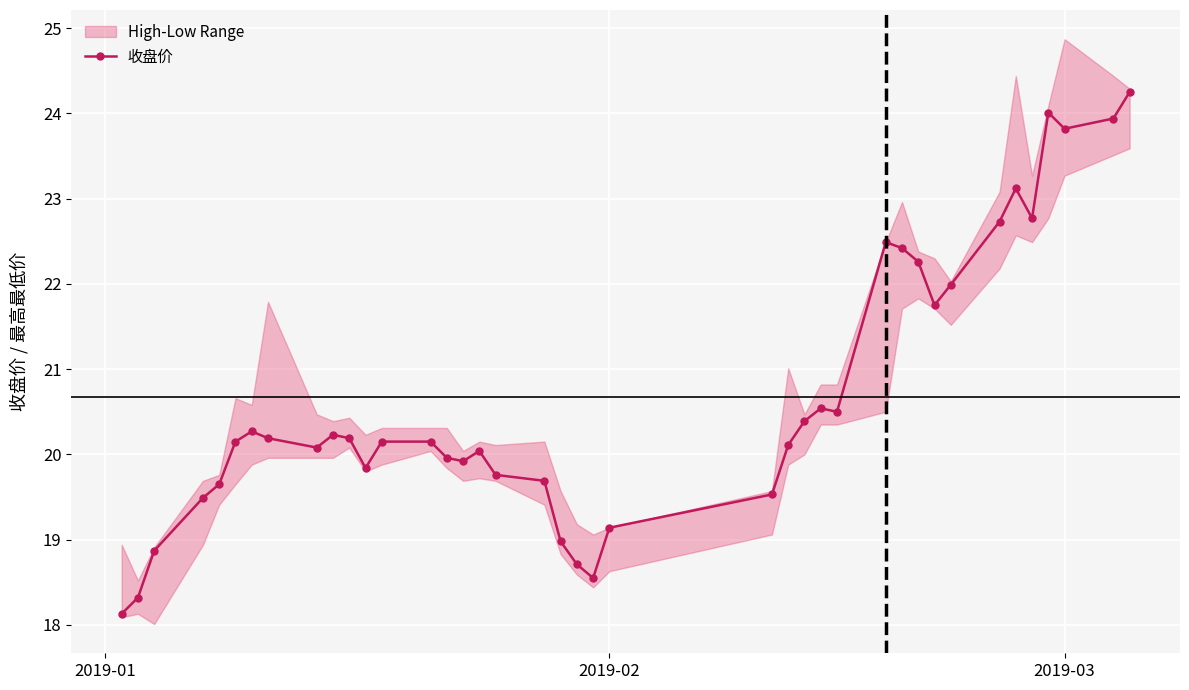

Is it true that 收盘价 equals 19.1 at 2019-02?

True